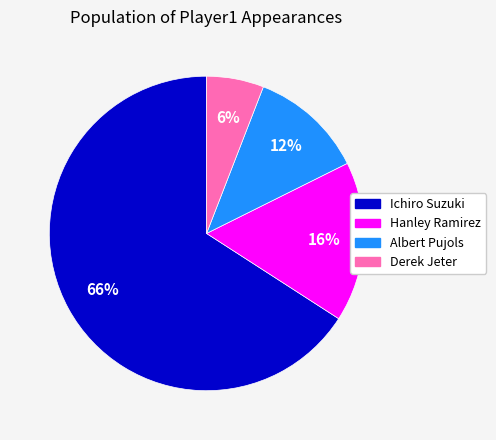

How many slices are in this pie chart?

4